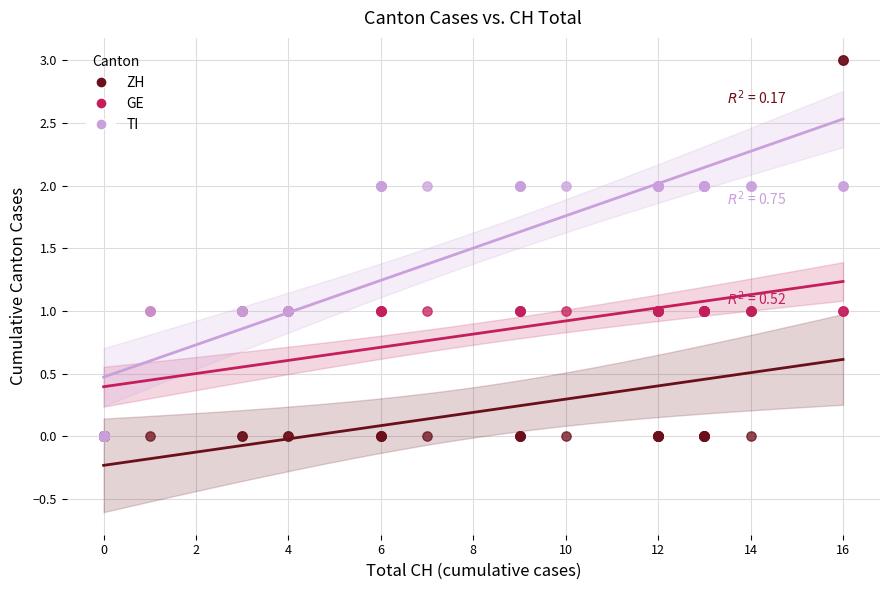

What are all the series names shown in the legend?

ZH, GE, TI